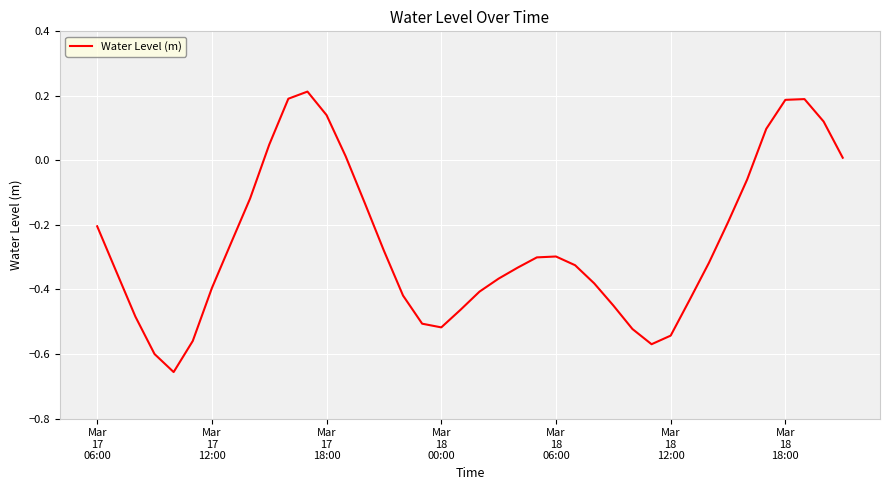

What is the difference between the maximum and minimum values?

0.9